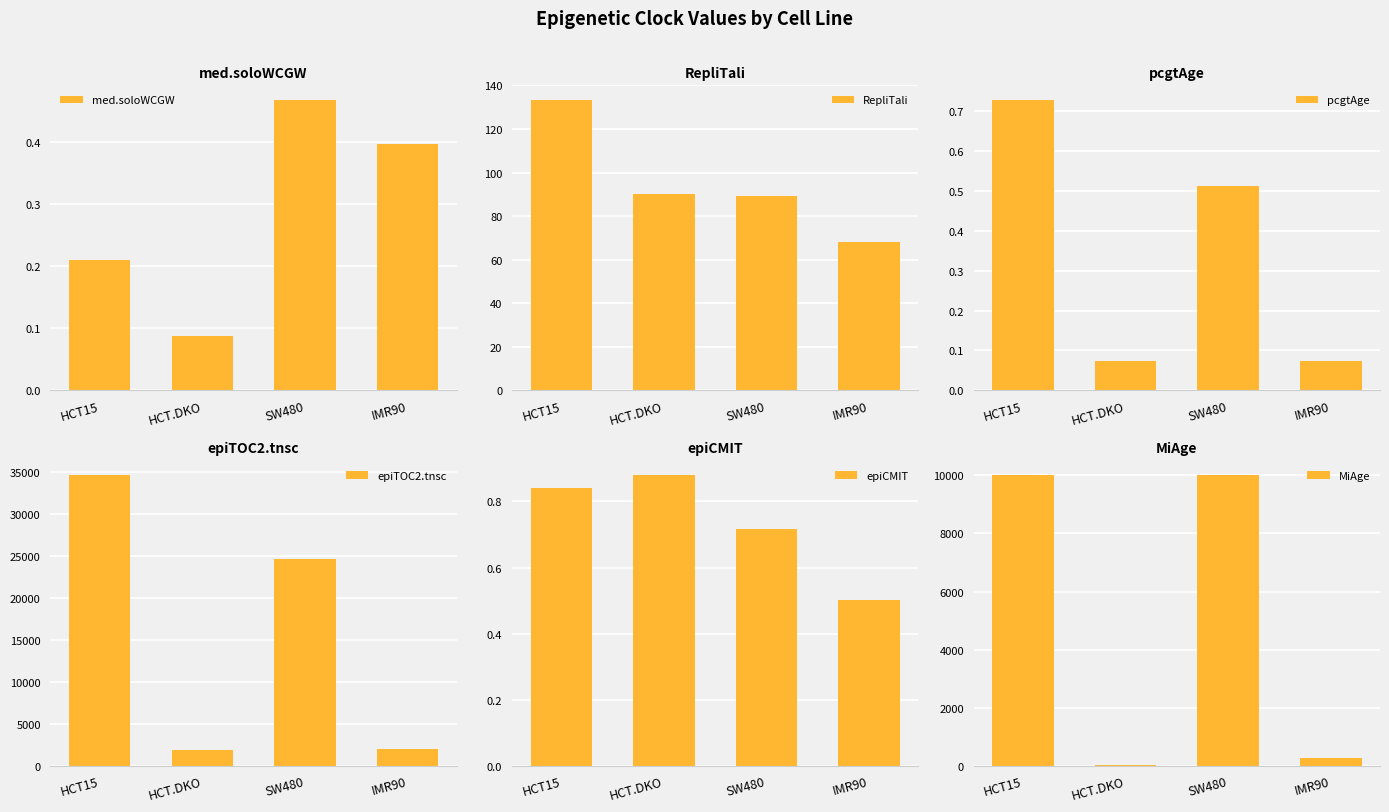

Is it true that med.soloWCGW equals 0.5 at SW480?

True